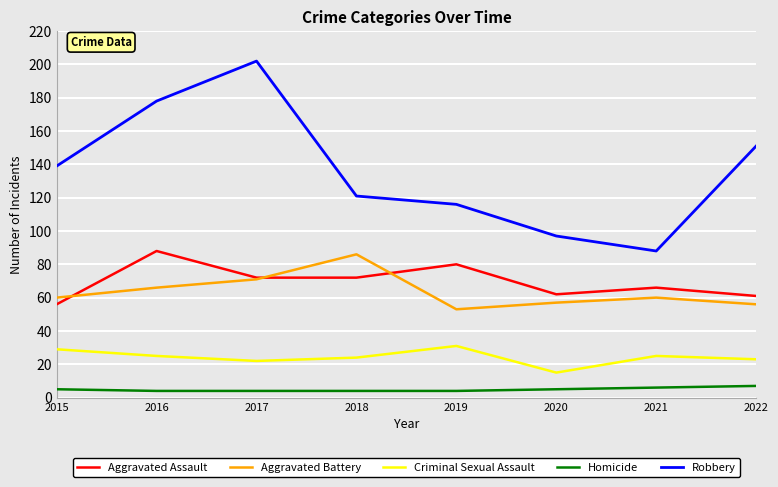

True or false: Aggravated Assault has a value of 88 at 2016.

True